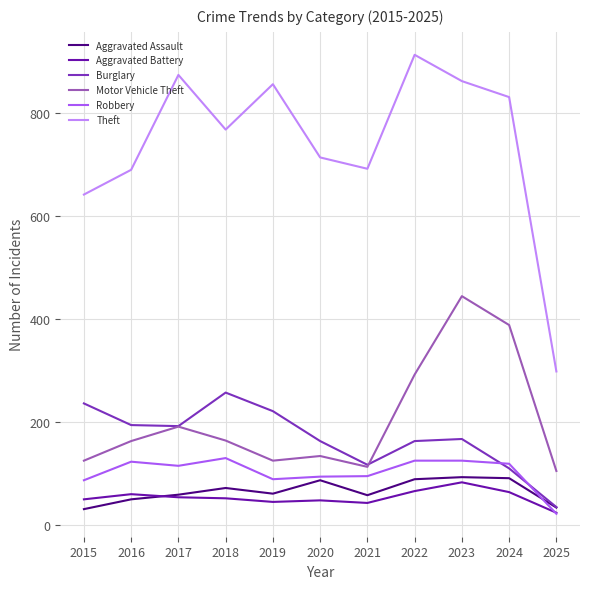

What is the sum of the Aggravated Assault values at 2024 and 2023?

184